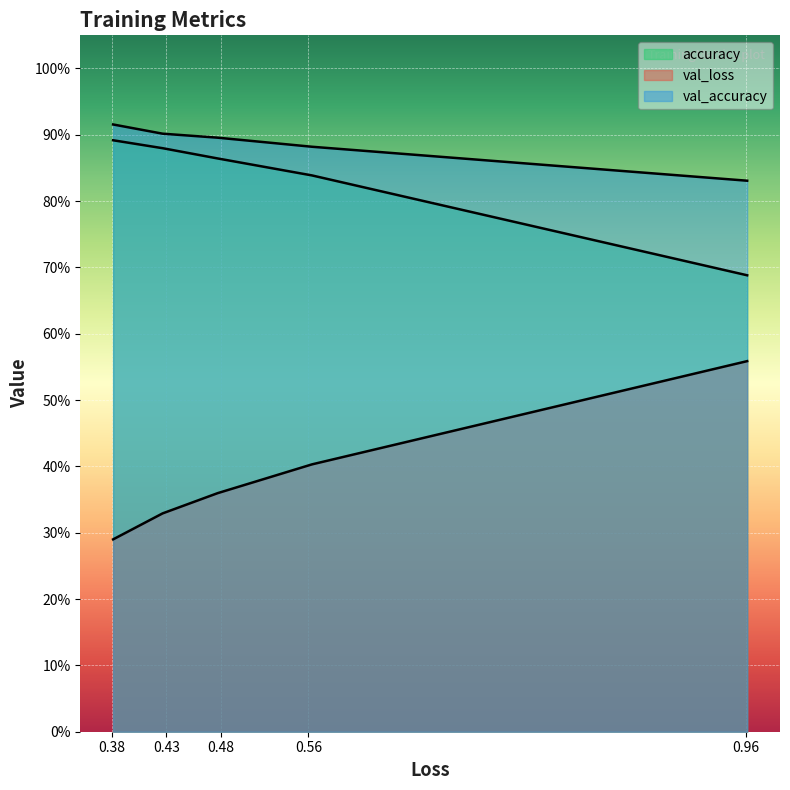

At 4, list the series in order from smallest to largest.

val_loss, accuracy, val_accuracy